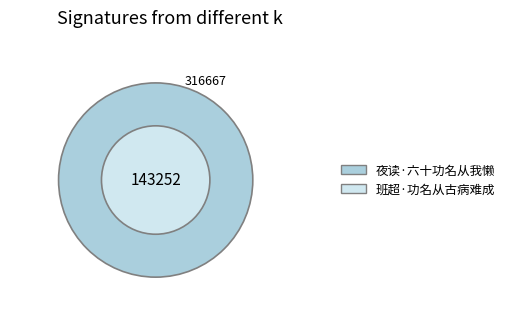

What percentage is the 夜读·六十功名从我懒 slice, to the nearest percent?

69%